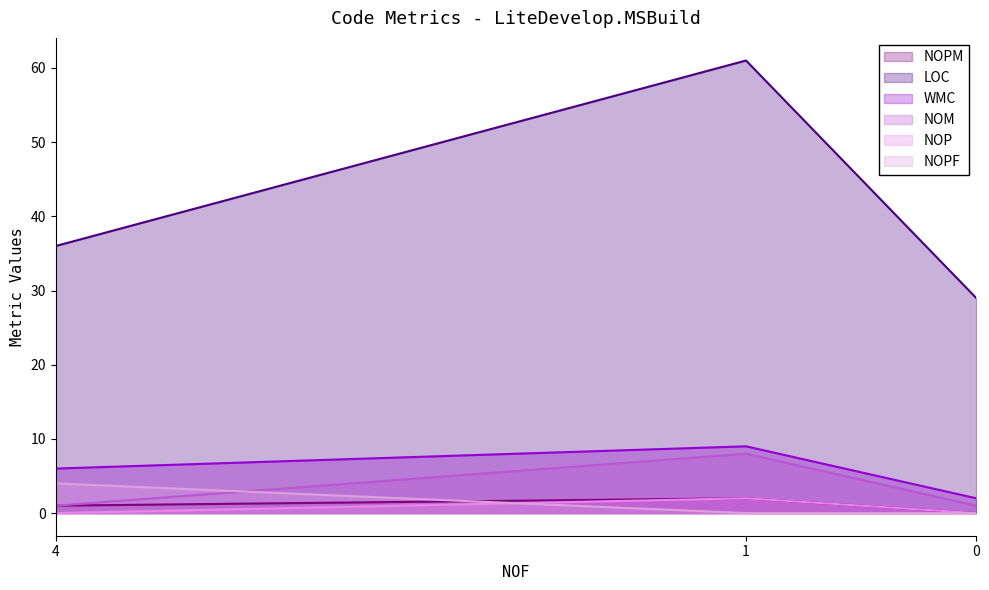

What is the difference between the maximum and minimum values in the NOPM series?

2